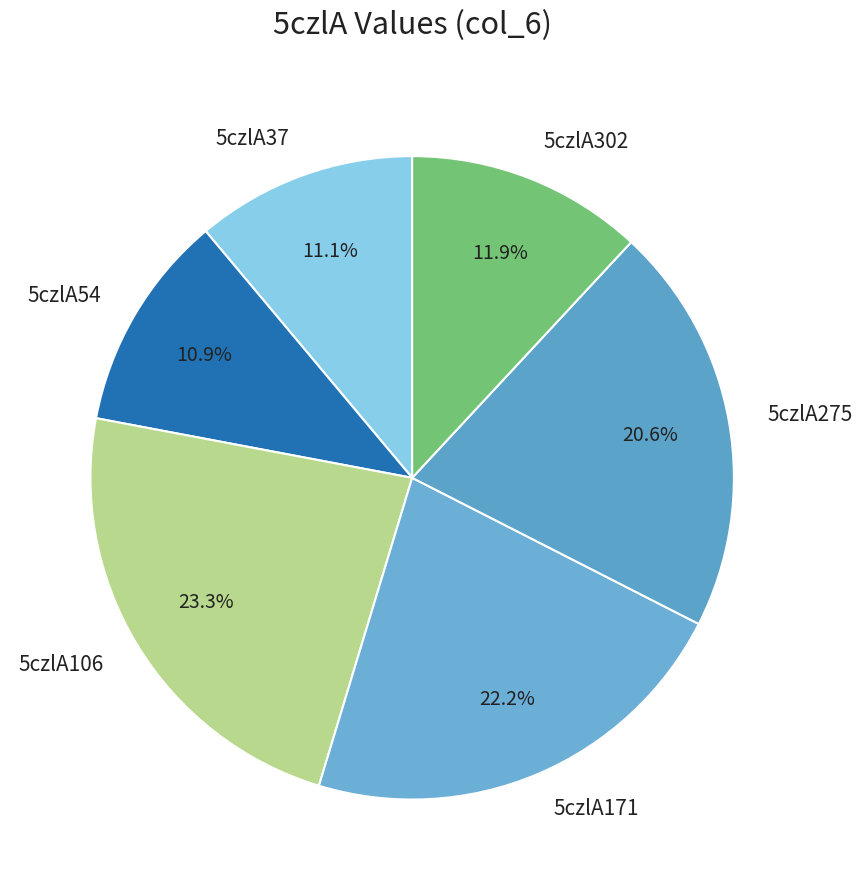

What is the ratio of the value at 5czlA37 to the value at 5czlA171?

0.5